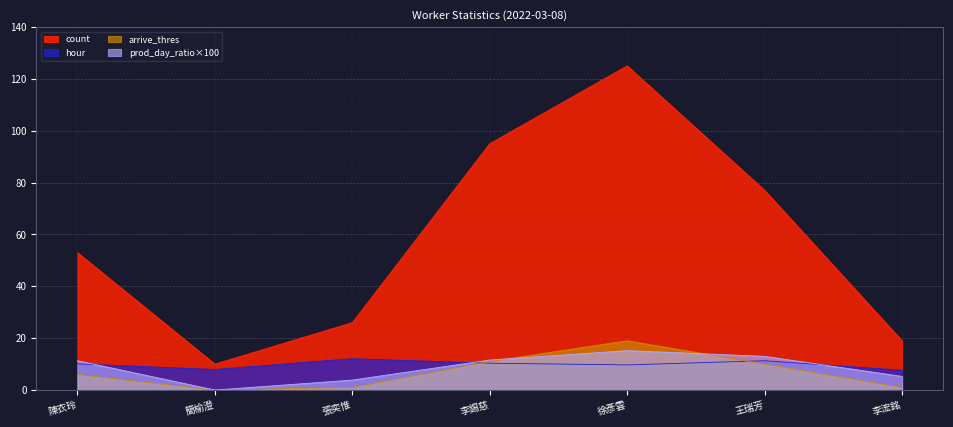

Between which two adjacent categories do hour and prod_day_ratio first intersect?

陳衣玲 and 簡榆澄